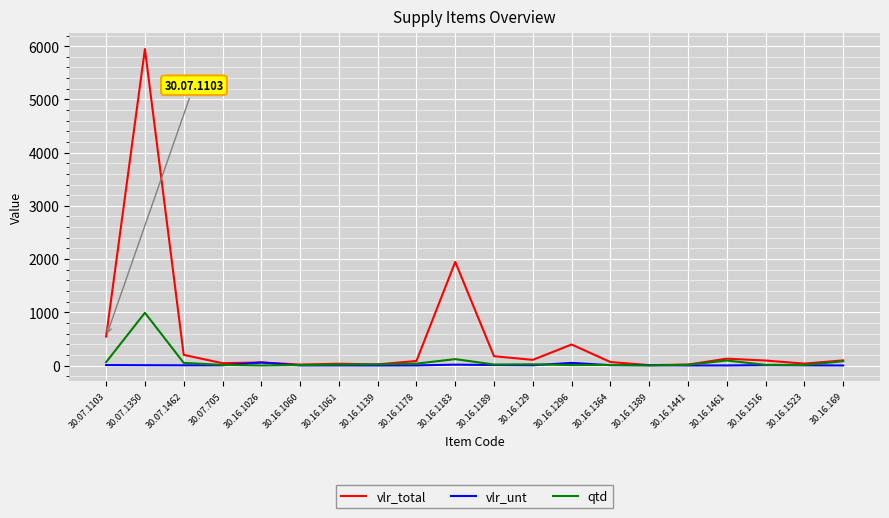

True or false: vlr_unt and qtd intersect in this chart.

True